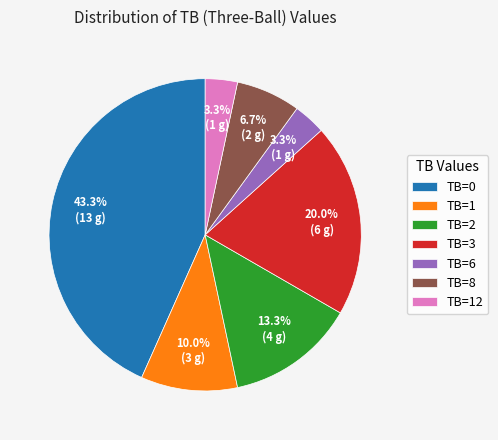

Which has a higher value, TB=2 or TB=3?

TB=3